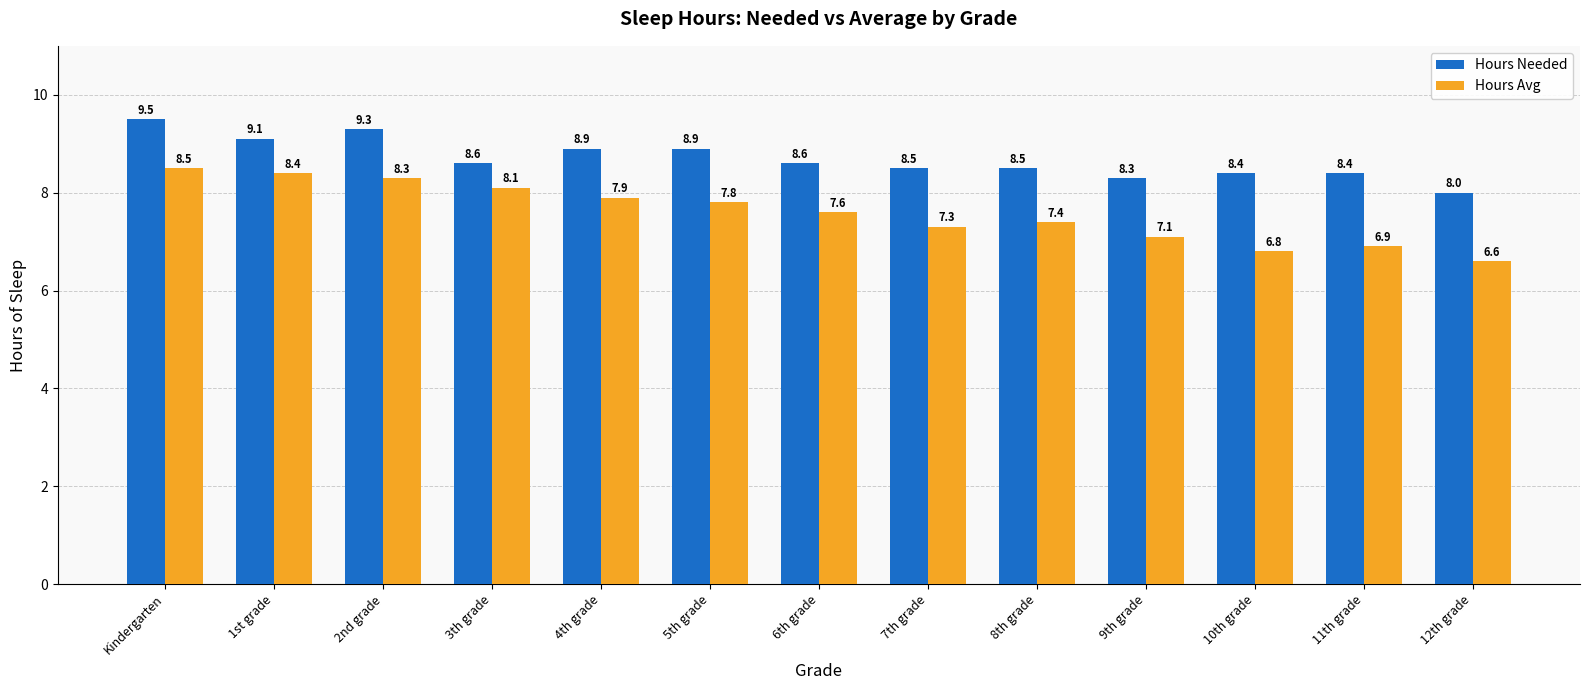

What is the sum of all Hours Needed values?

113.0